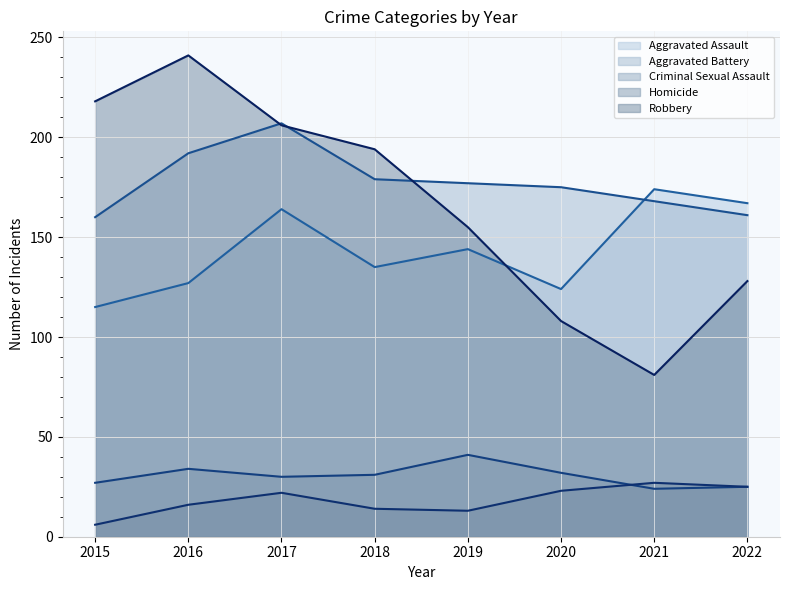

Reading left to right, transcribe all the data shown in this chart.

Aggravated Assault: 115	127	164	135	144	124	174	167
Aggravated Battery: 160	192	207	179	177	175	168	161
Criminal Sexual Assault: 27	34	30	31	41	32	24	25
Homicide: 6	16	22	14	13	23	27	25
Robbery: 218	241	206	194	155	108	81	128